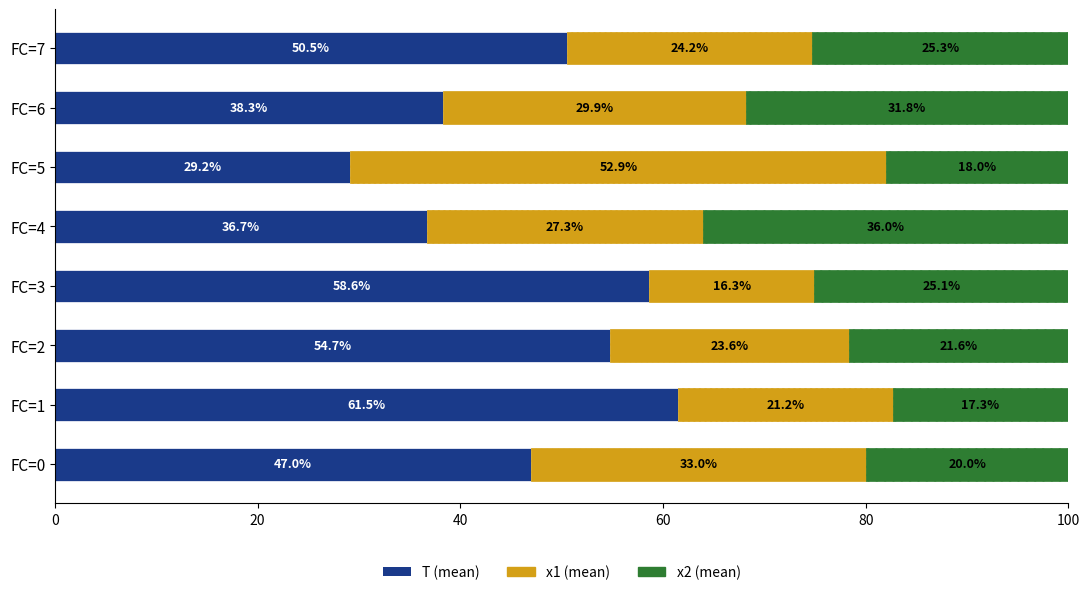

What is the total value across all series at FC=1?

100.0